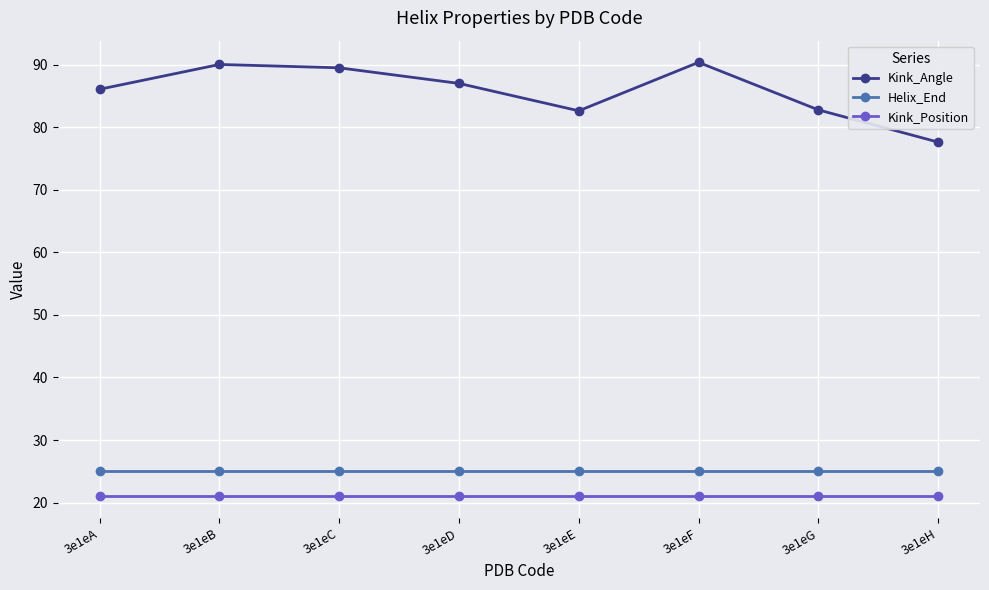

What is the sum of all Kink_Position values?

168.0